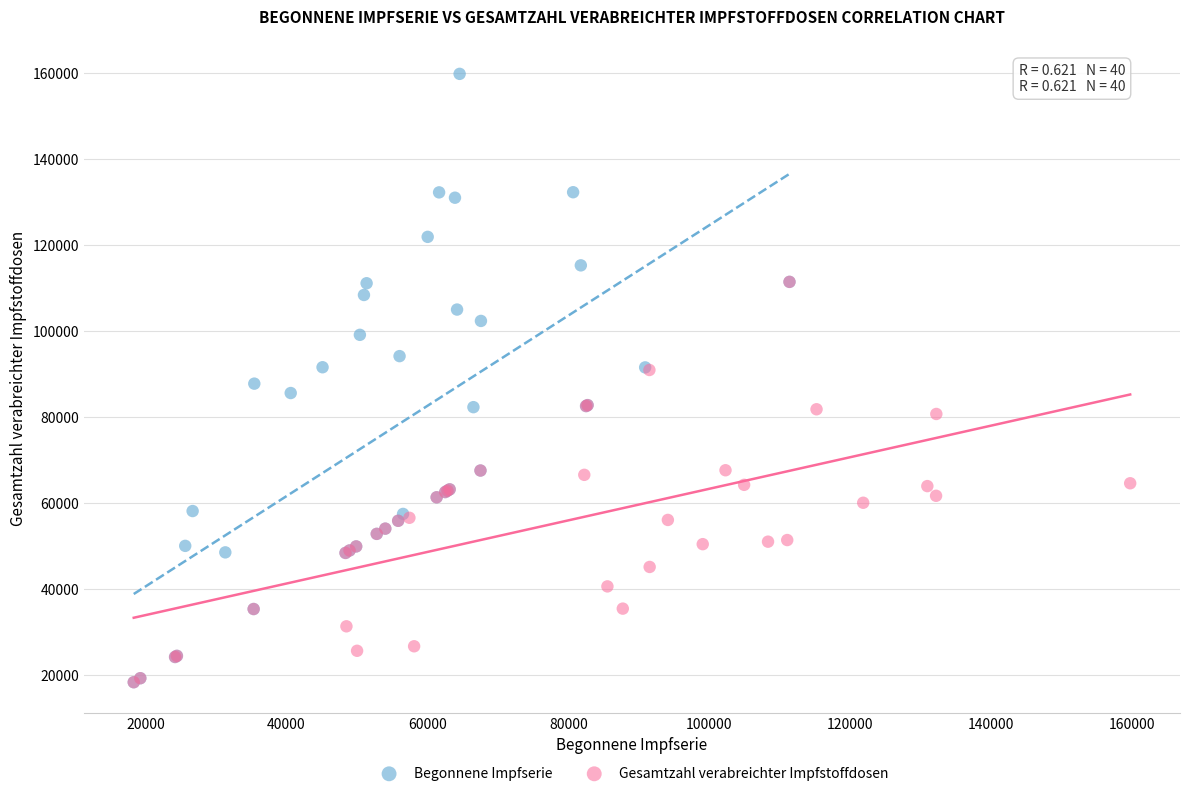

What are all the series names shown in the legend?

Begonnene Impfserie, Gesamtzahl verabreichter Impfstoffdosen